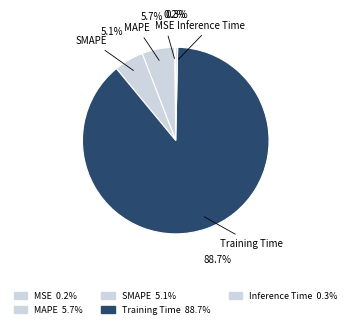

Count the number of slices in the pie.

5